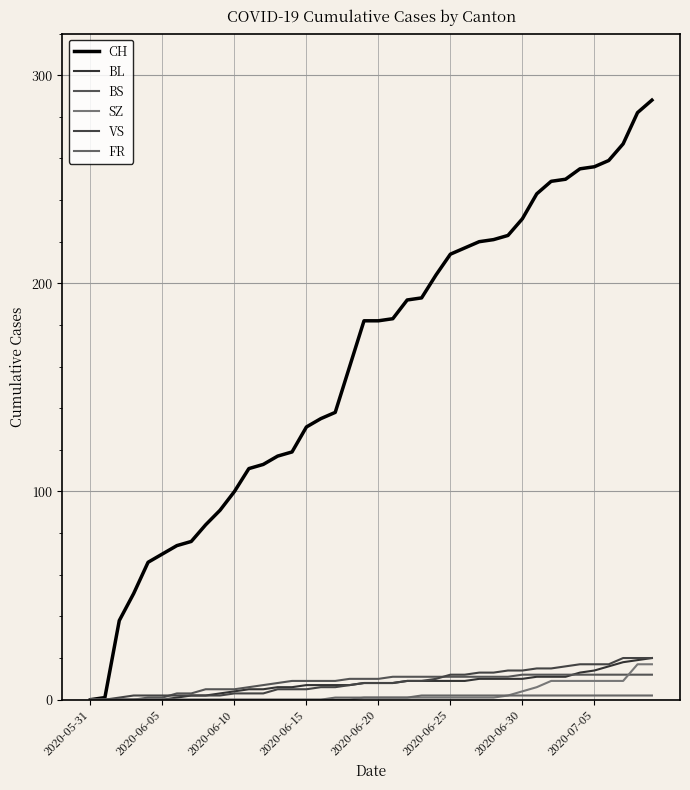

True or false: SZ and BL cross at least once.

False